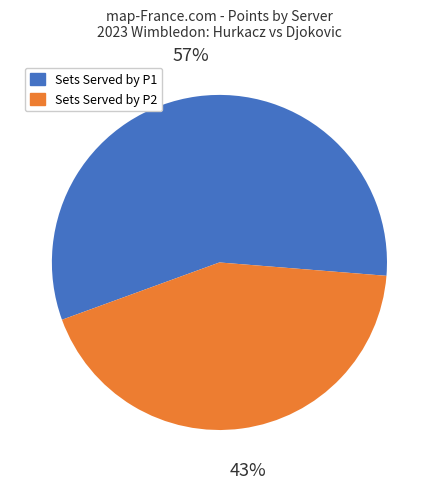

To the nearest percent, what is the difference between the largest and smallest slice percentages?

14%